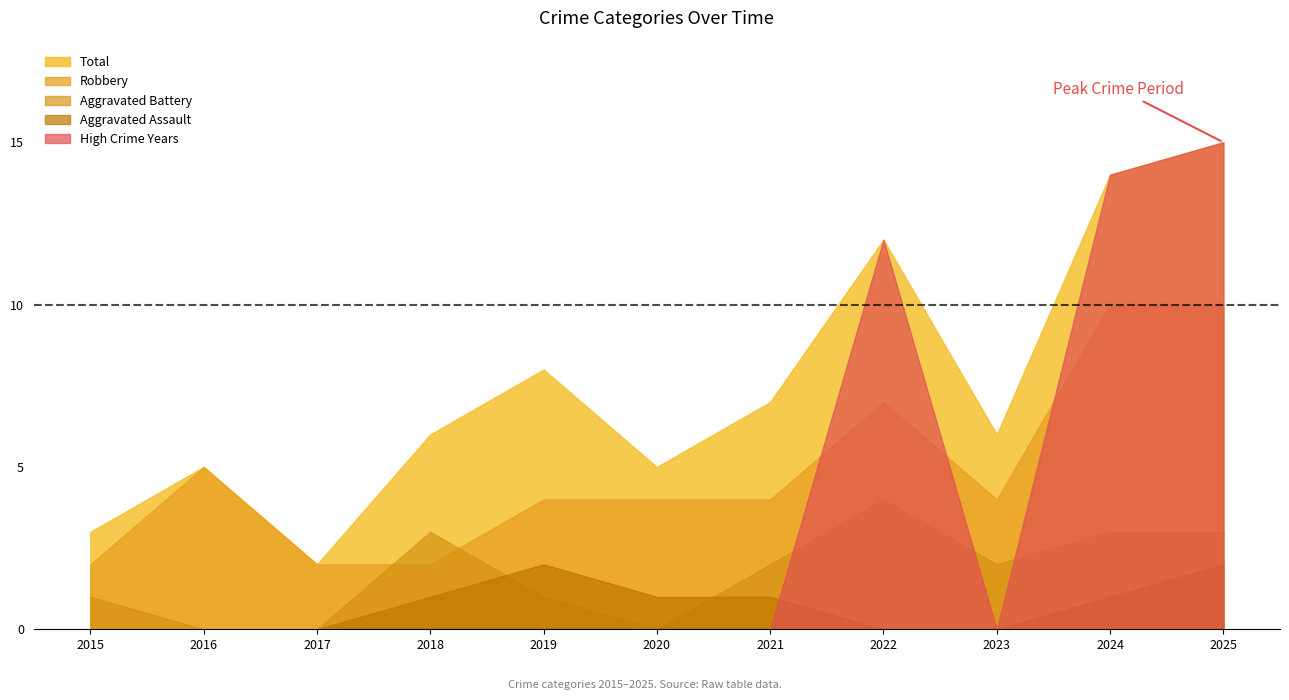

At 2019, list the series in order from smallest to largest.

High Crime Years, Aggravated Battery, Aggravated Assault, Robbery, Total